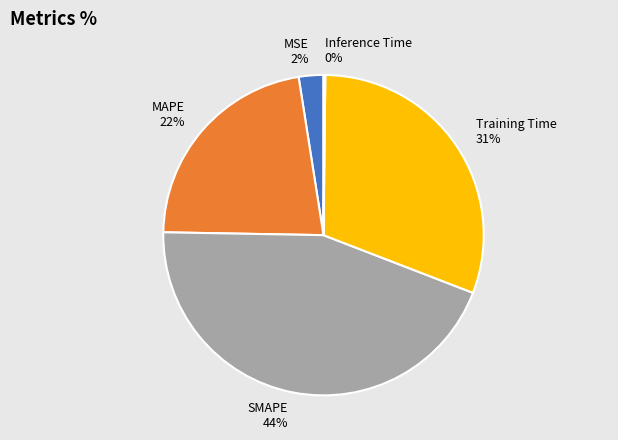

To the nearest percent, what percentage of the pie is MSE?

2%